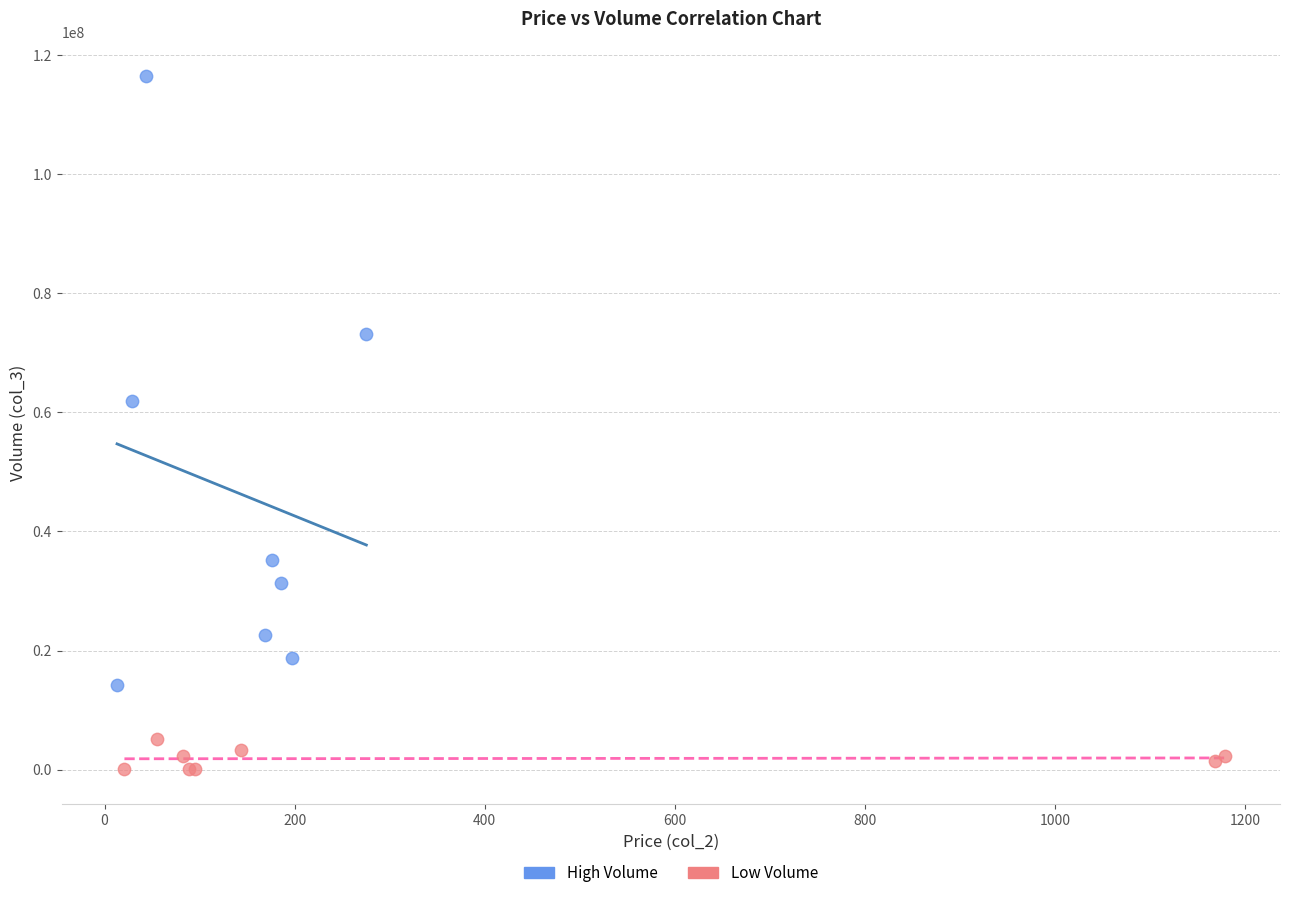

Which series contains the highest Y value?

High Volume